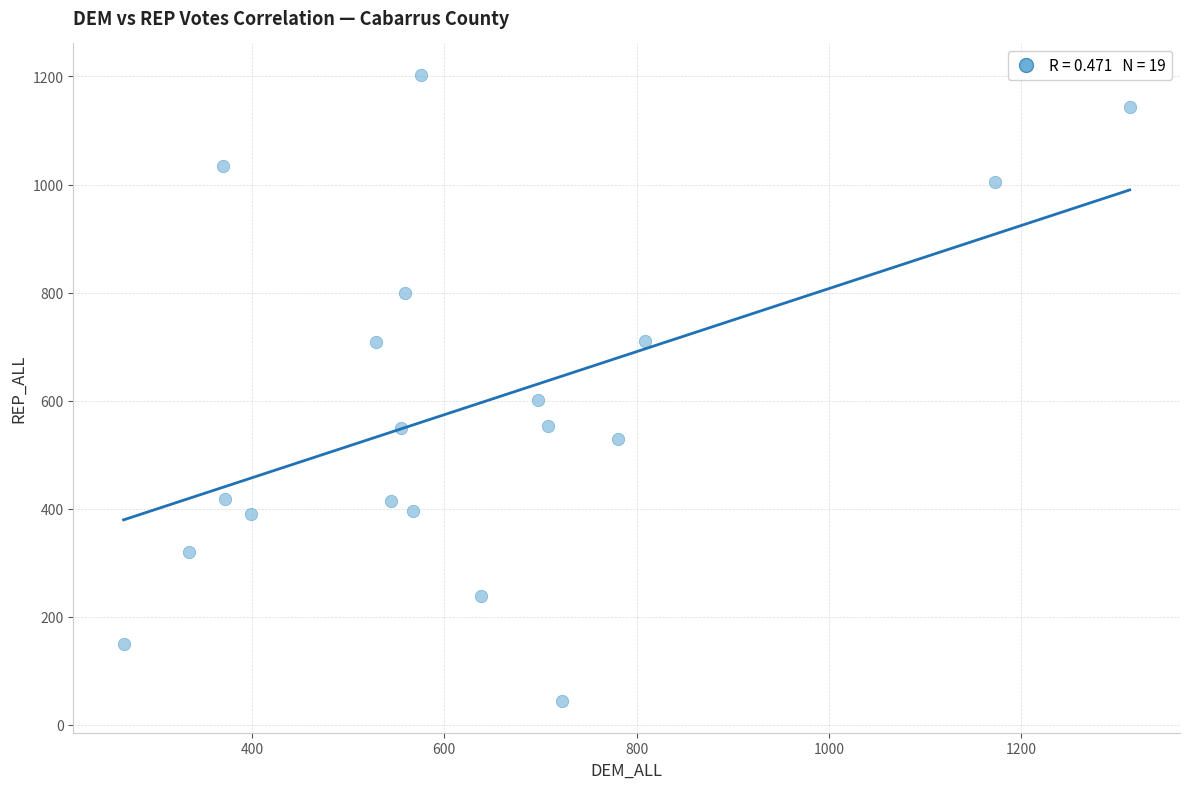

What is the range of X values (max minus min)?

1046.7